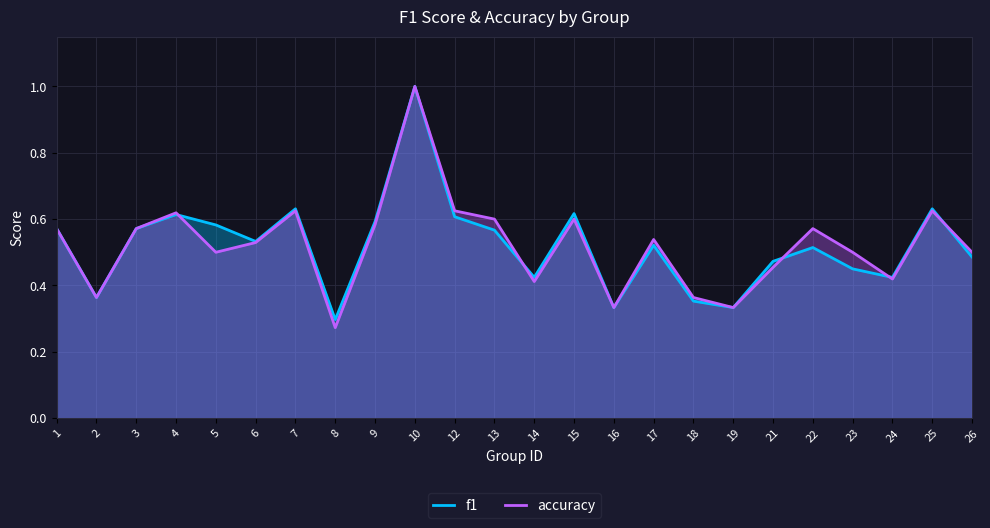

Where is f1 nearest to the value 0?

8